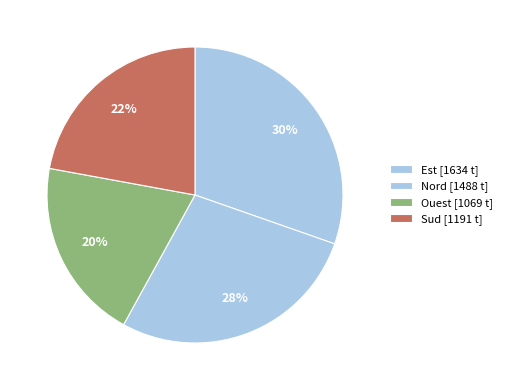

To the nearest percent, what is the difference between the largest and smallest slice percentages?

11%